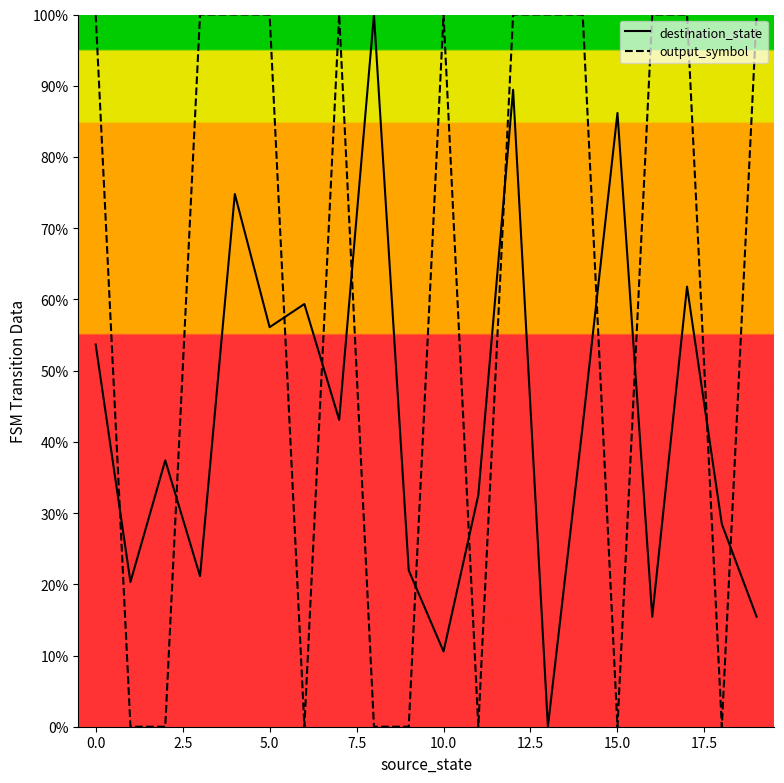

What are all the series names shown in the legend?

destination_state, output_symbol